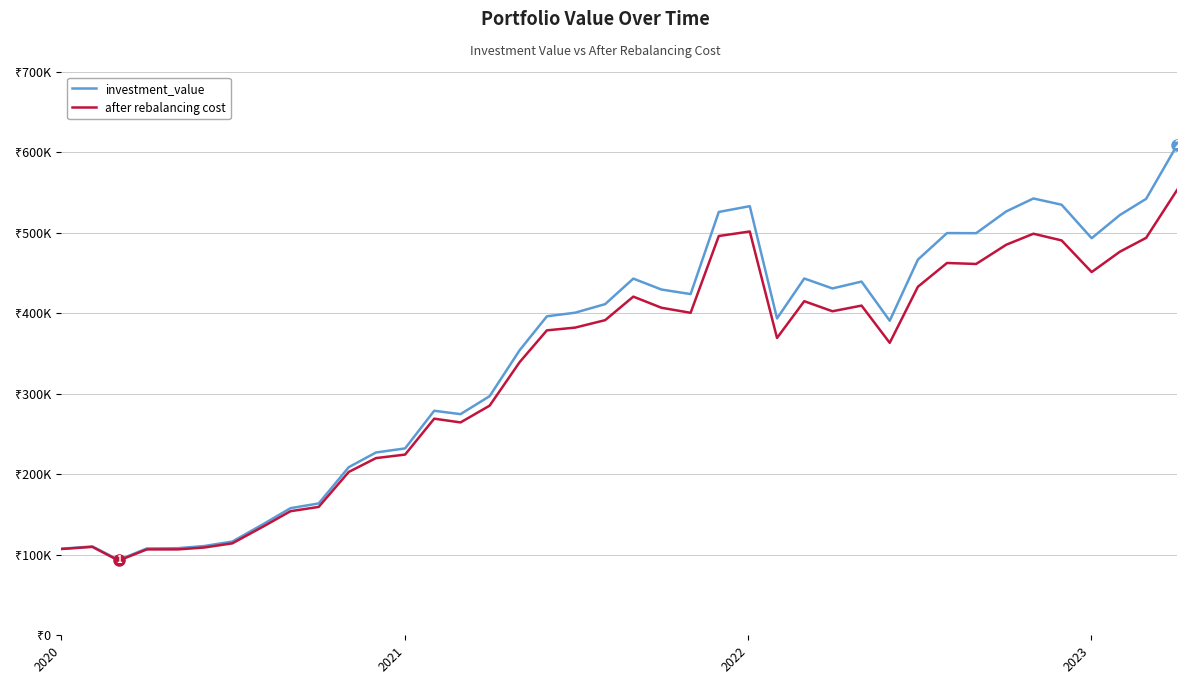

How many interior local peaks does the after rebalancing cost series have?

8